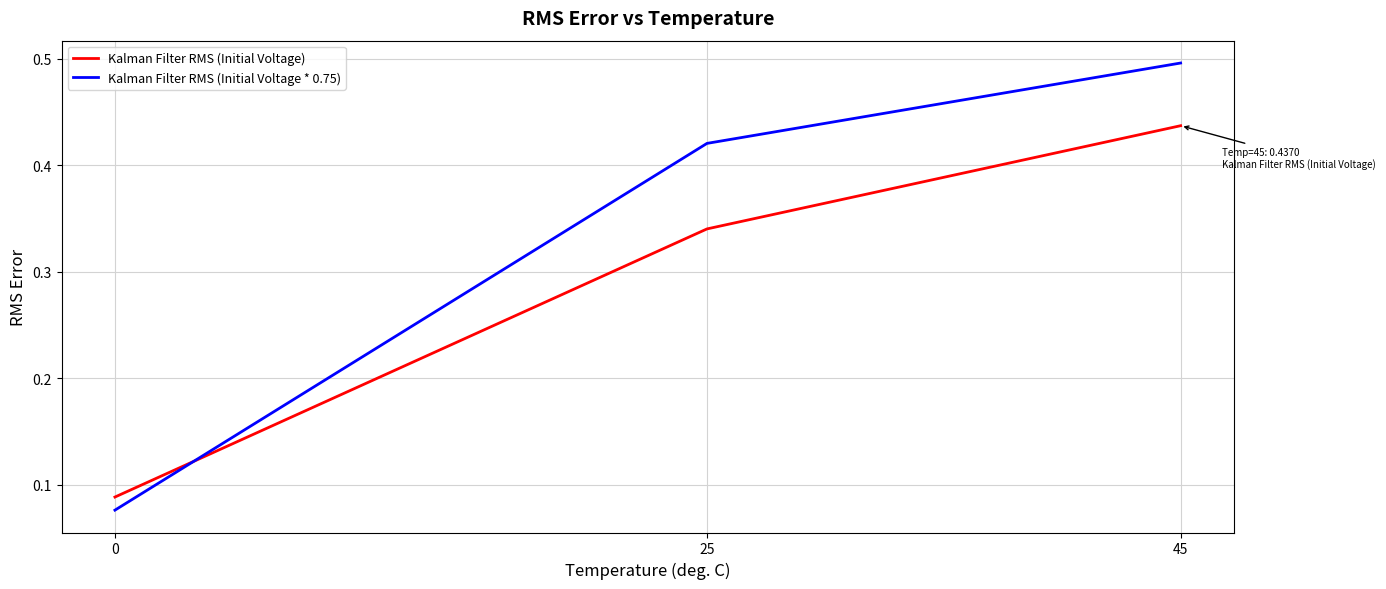

What is the sum of the Kalman Filter RMS (Initial Voltage * 0.75) values at 25 and 0?

0.5